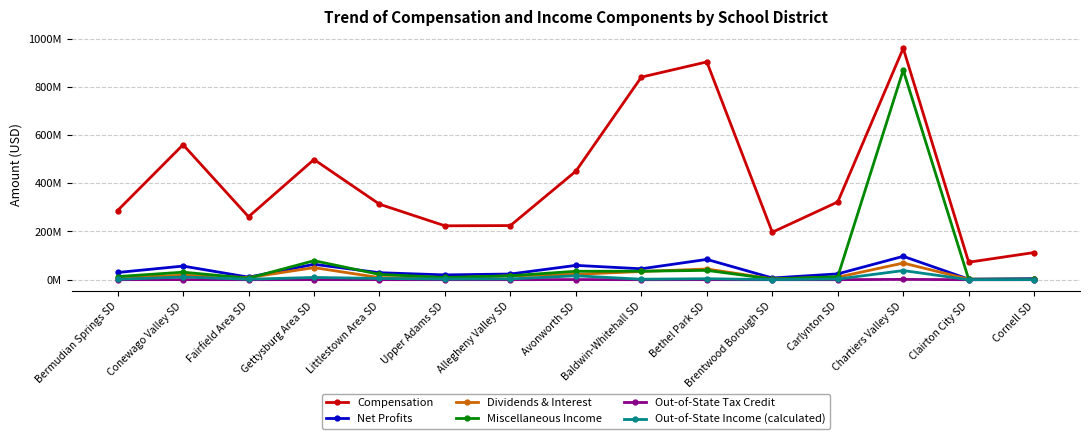

Which has a higher value, Chartiers Valley SD or Littlestown Area SD?

Chartiers Valley SD